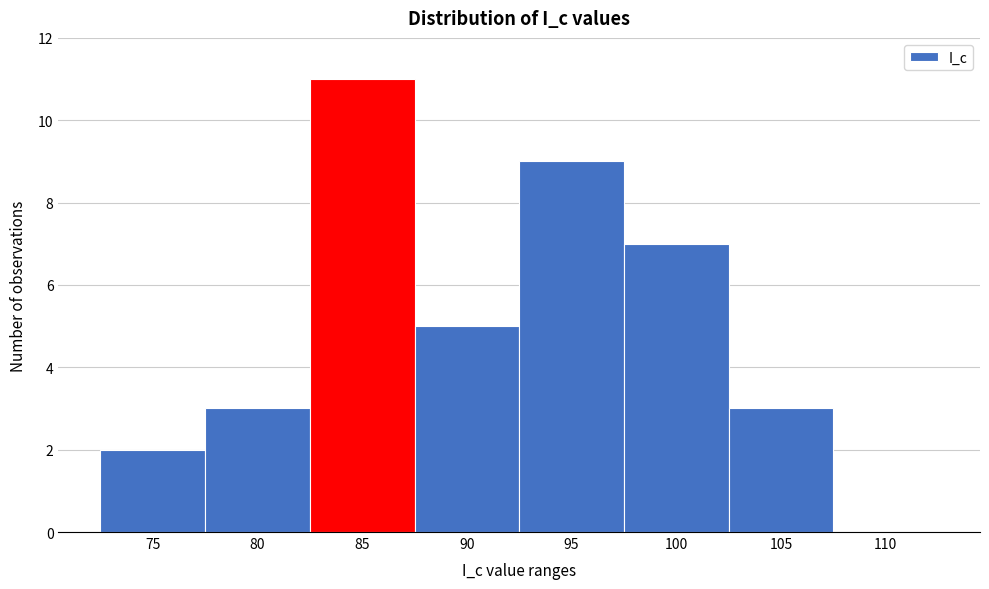

Reading left to right, list all the values displayed in this chart.

75=2	80=3	85=11	90=5	95=9	100=7	105=3	110=0